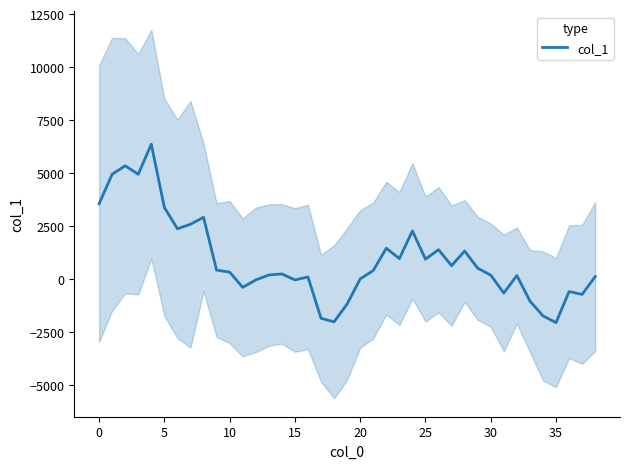

How many values exceed 324?

20